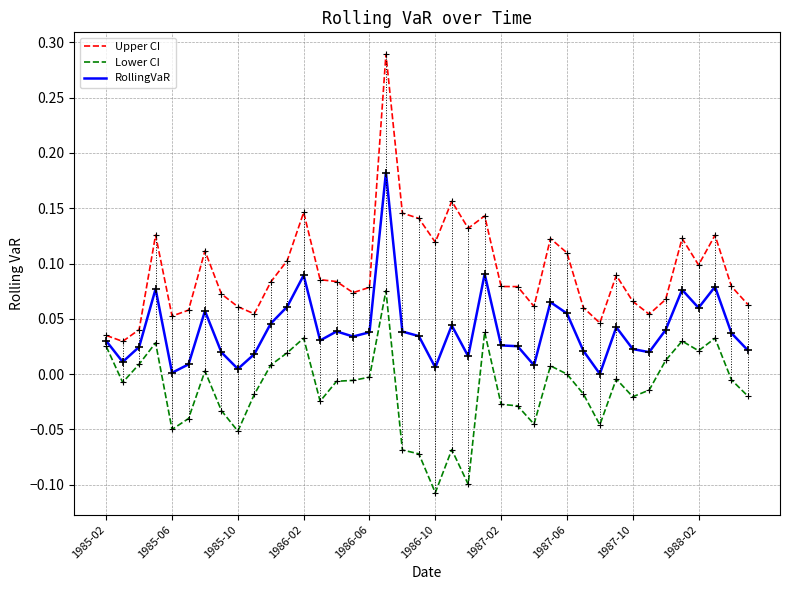

Does the chart have visible grid lines?

Yes